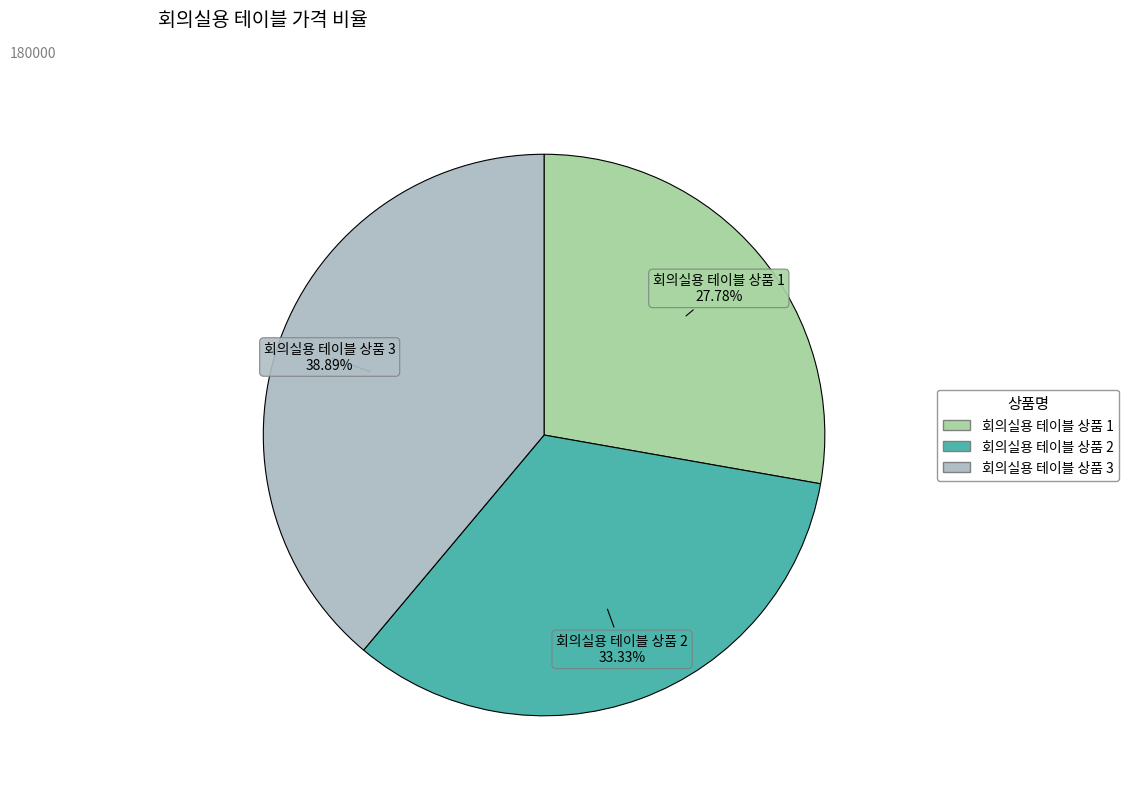

Is there a majority slice in this chart?

No